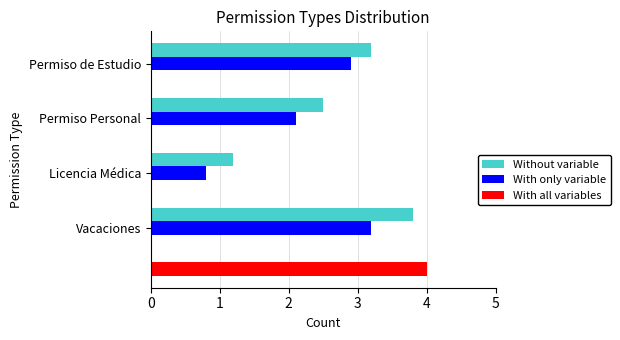

What is the approximate value of Without variable at Licencia Médica?

1.2